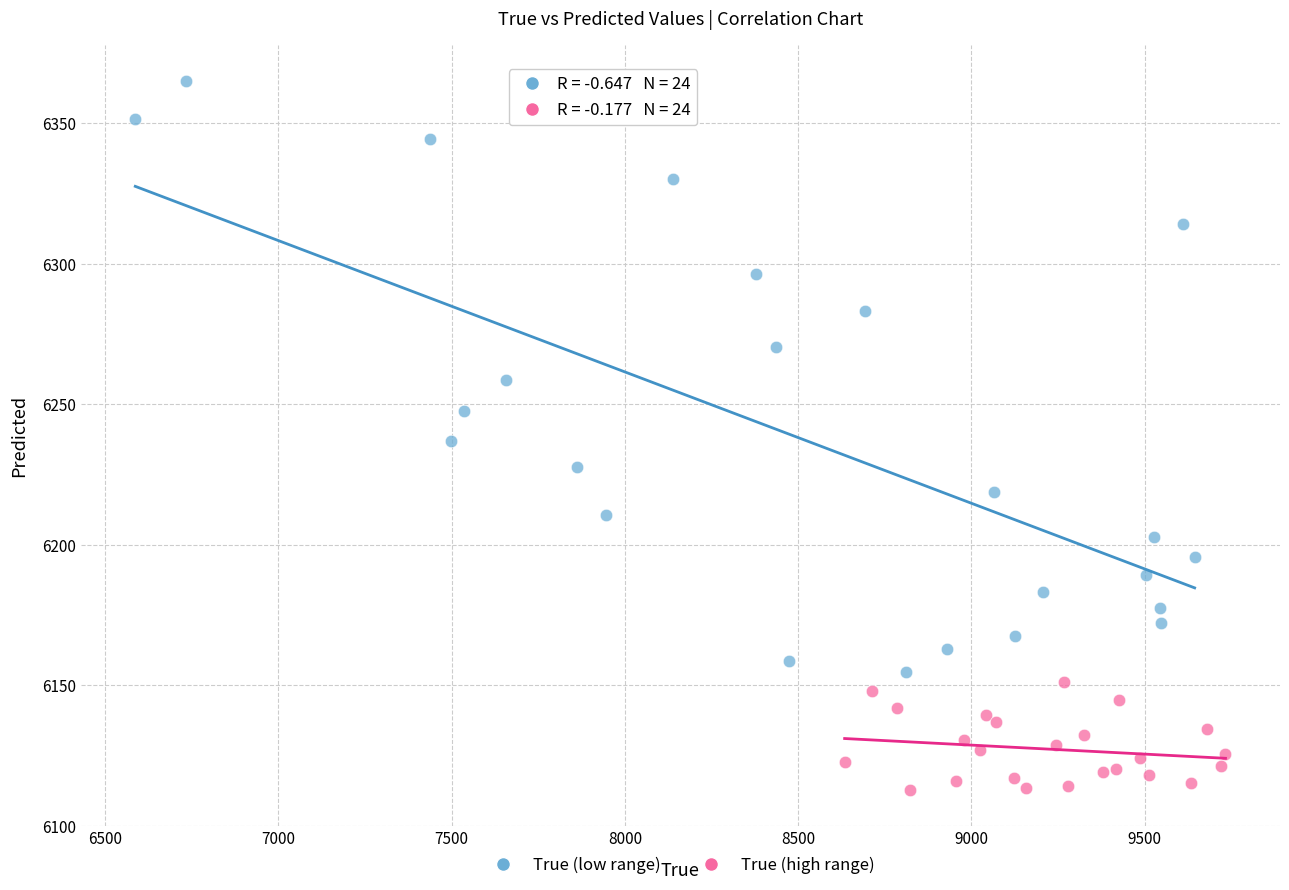

What are all the series names shown in the legend?

True (low range), True (high range)